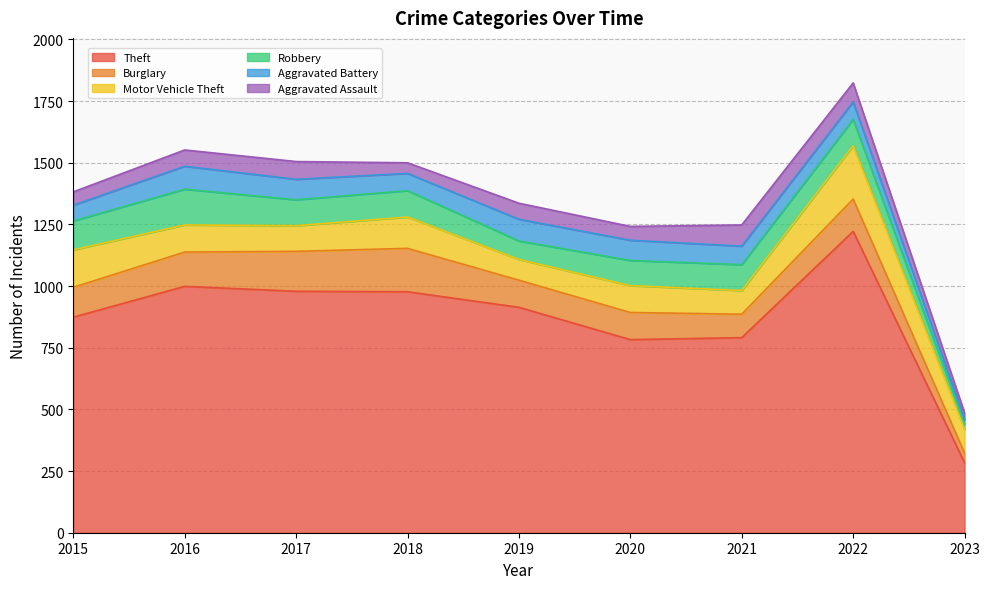

What is the minimum value for Theft?

284